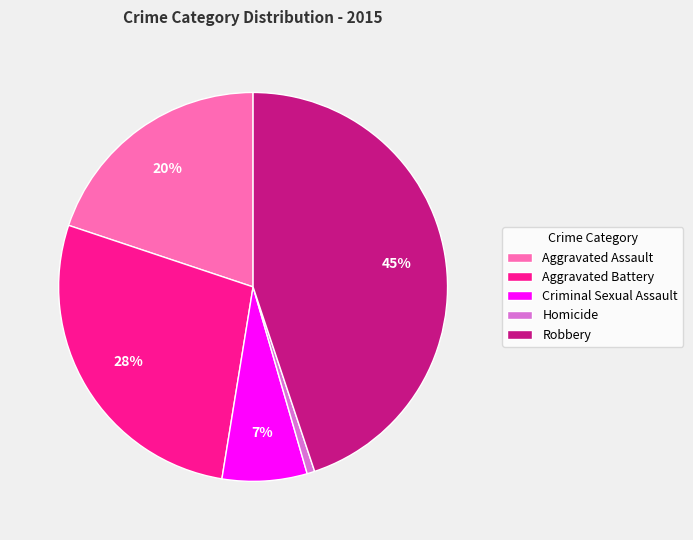

To the nearest percent, what is the difference between the Robbery and Criminal Sexual Assault slice percentages?

38%